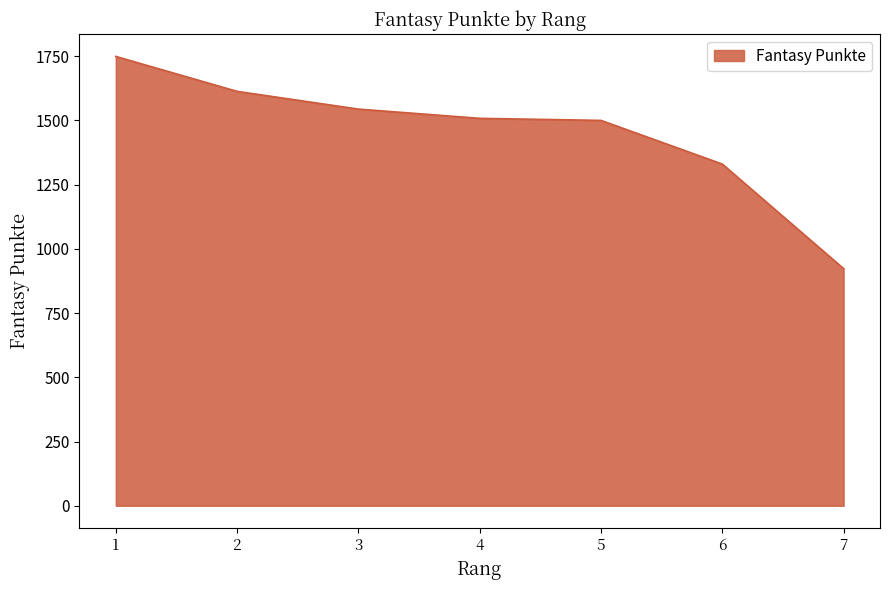

Reading left to right, transcribe all the data shown in this chart.

1=1749	2=1613	3=1544	4=1508	5=1500	6=1330	7=923